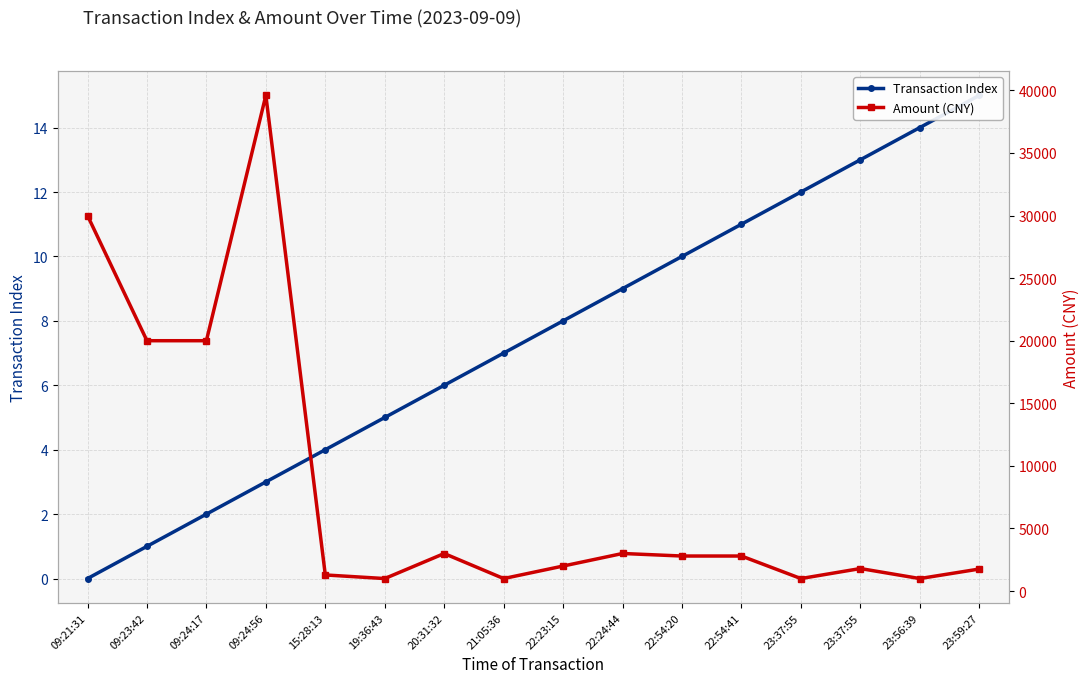

Does the chart display data point markers on the line(s)?

Yes